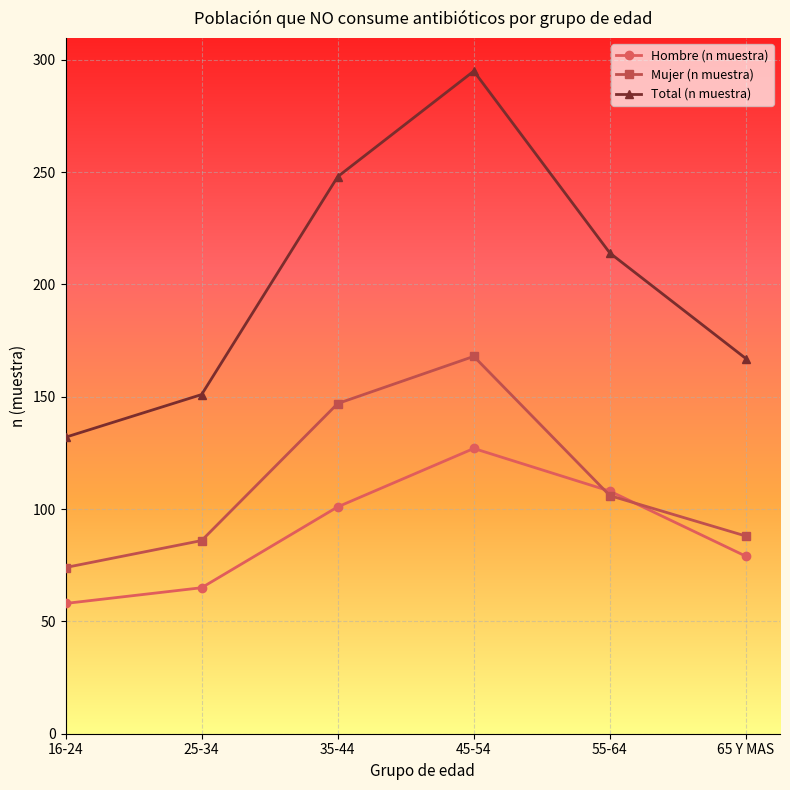

True or false: Total (n muestra) and Mujer (n muestra) intersect in this chart.

False